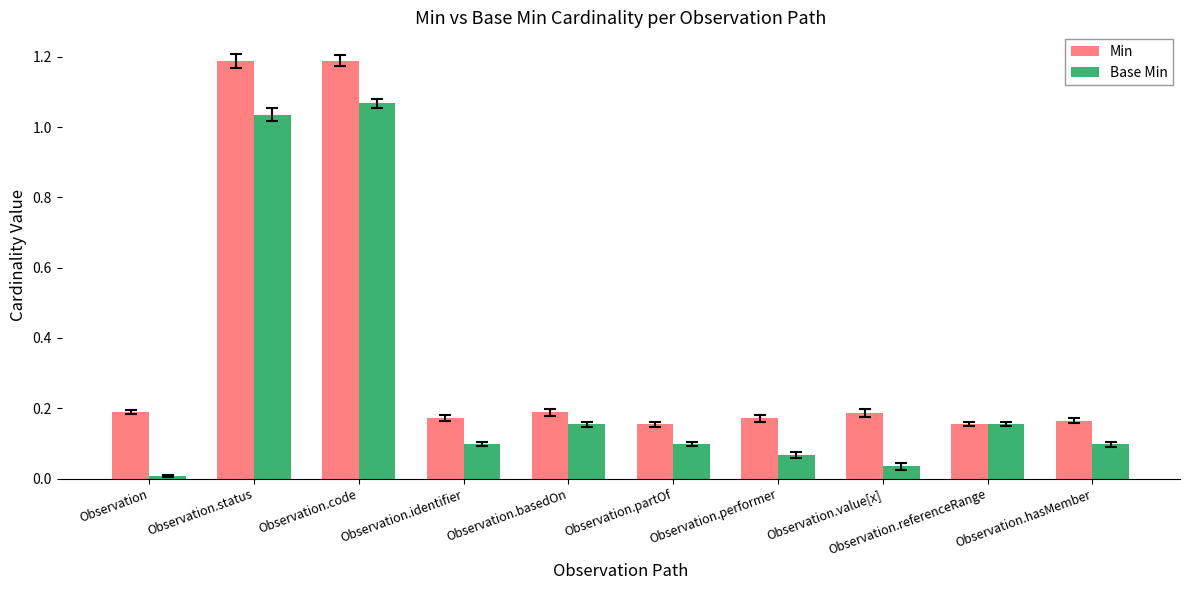

Reading left to right, extract all data points from this chart.

Min: 0.2	1.2	1.2	0.2	0.2	0.2	0.2	0.2	0.2	0.2
Base Min: 0.0	1.0	1.1	0.1	0.2	0.1	0.1	0.0	0.2	0.1